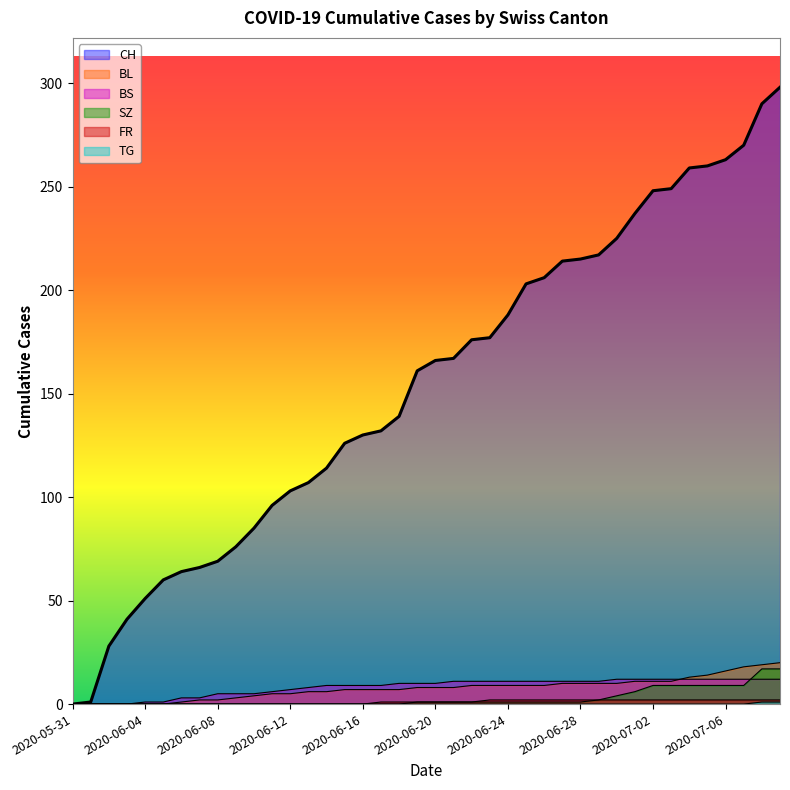

What is the sum of all TG values?

2